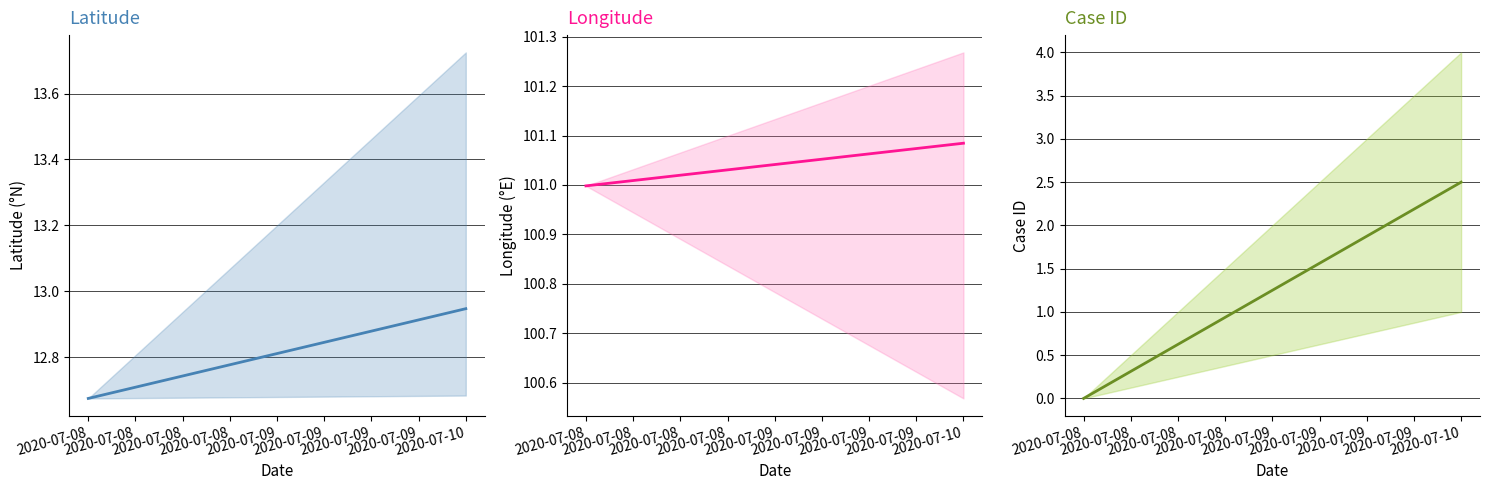

List the series in order of their peak value, highest first.

lng, lat, id